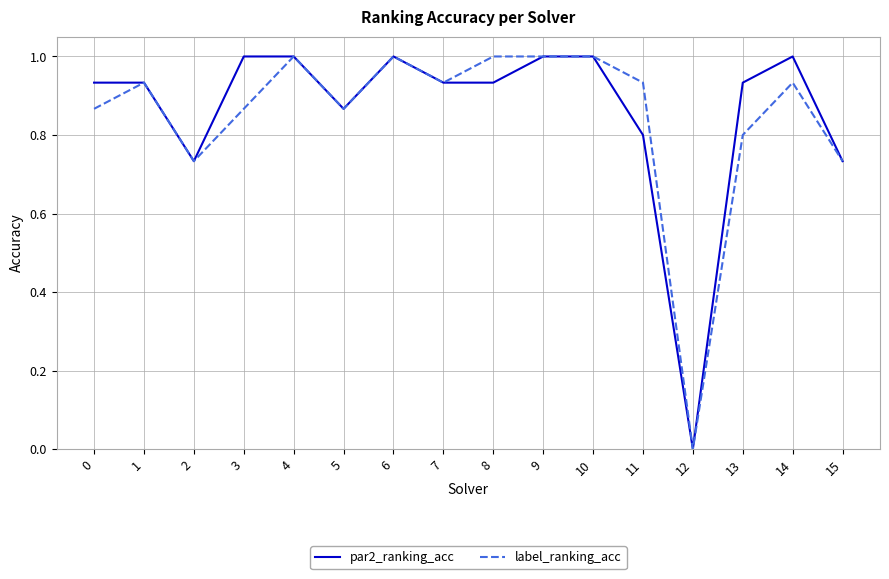

What is the total value across all series at 15?

1.5